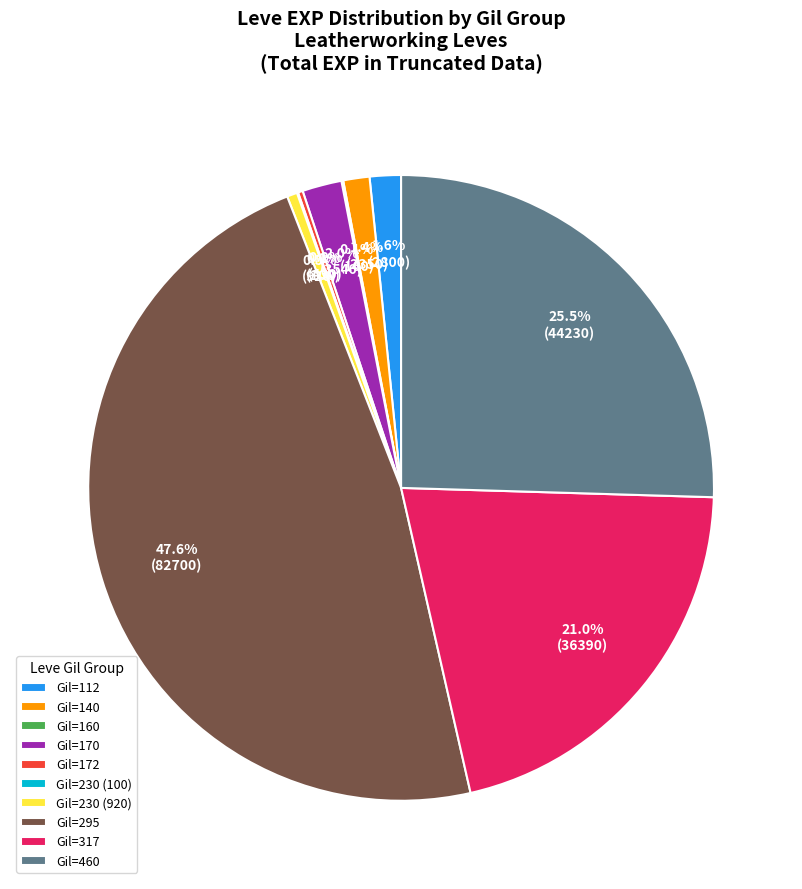

Does any single category account for the majority?

No